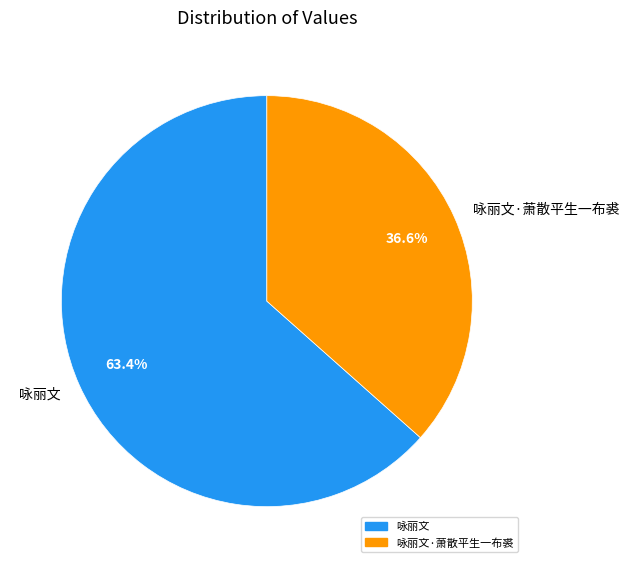

What is the ratio of the value at 咏丽文 to the value at 咏丽文·萧散平生一布裘?

1.7